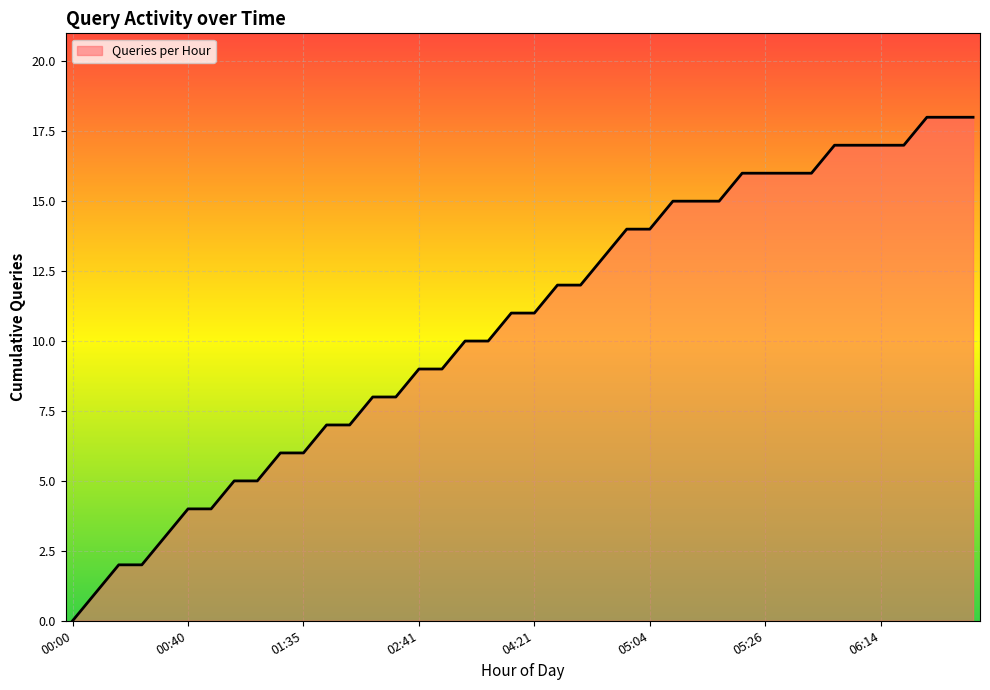

How many lines are shown in the chart?

1